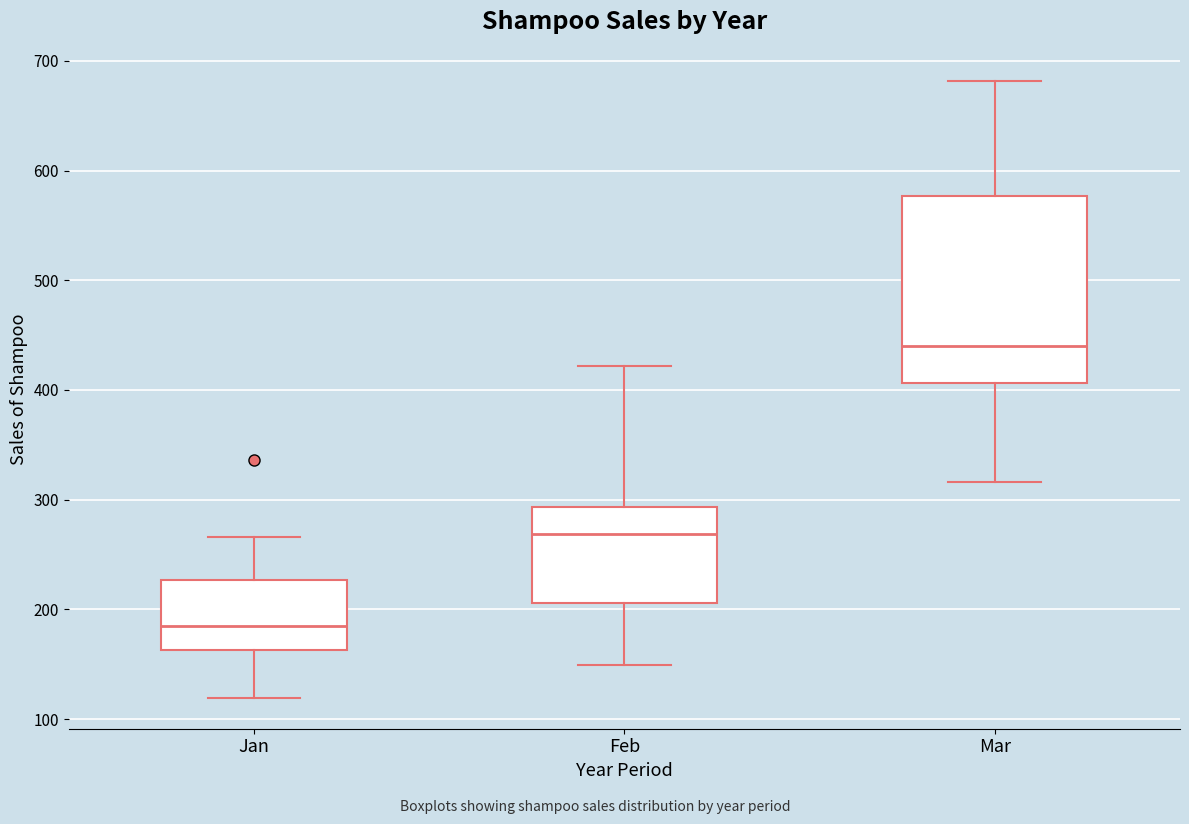

Where does the median line of the box for Mar sit on the y-axis? The values are not printed on the chart, so give them approximately, as read against the axis.

440